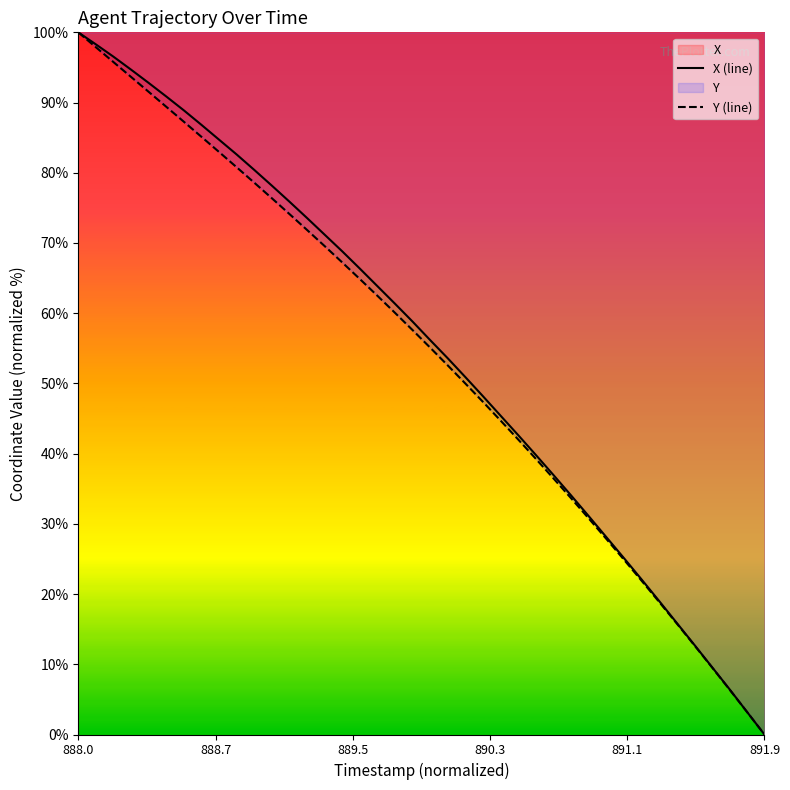

What is the maximum value for X (line)?

100.0